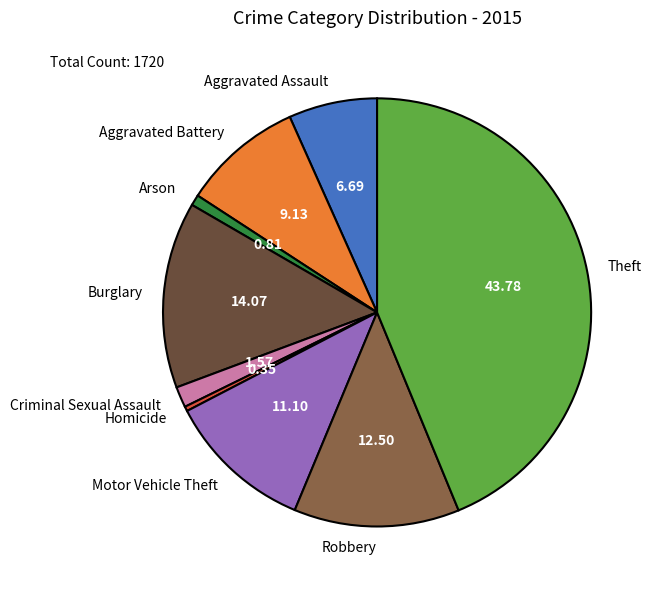

How many slices are in this pie chart?

9